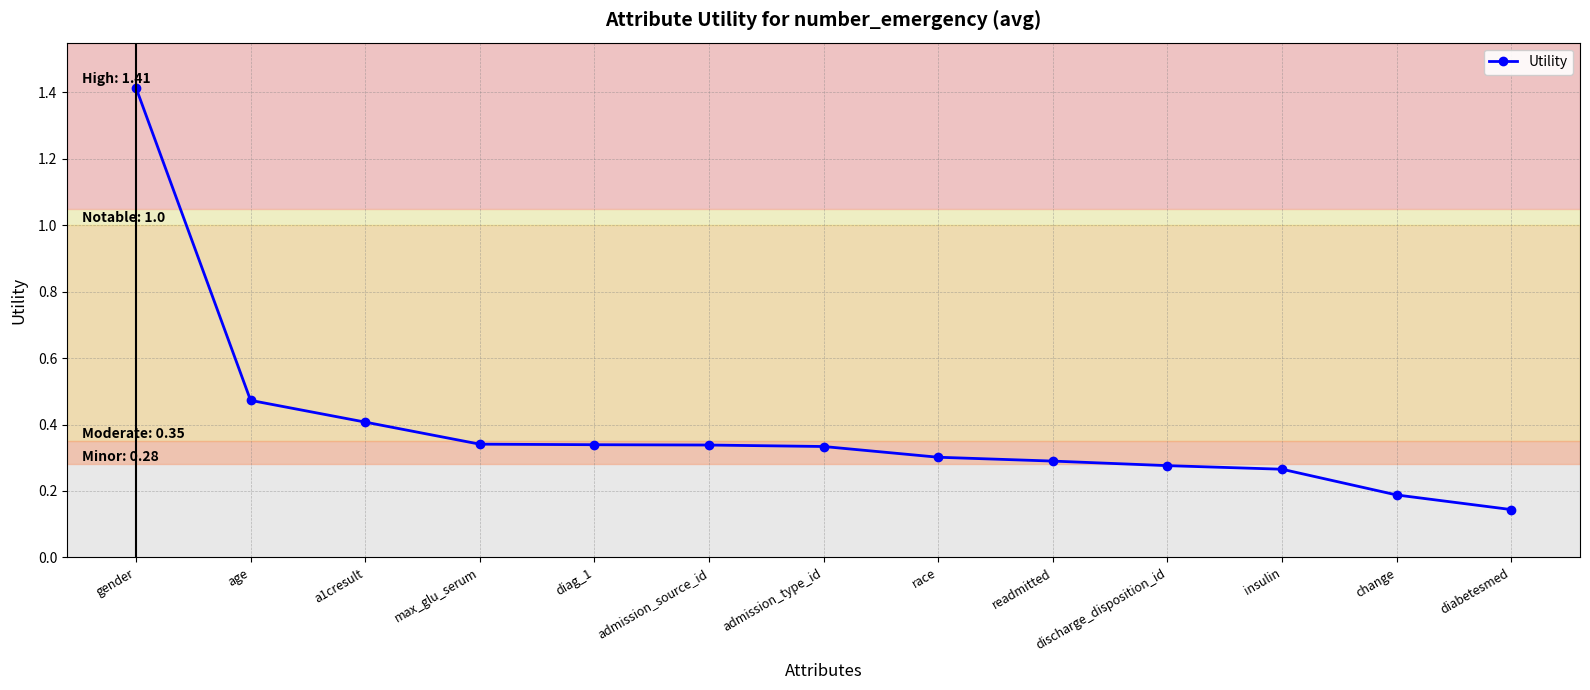

What is the change in value from diag_1 to discharge_disposition_id?

-0.1